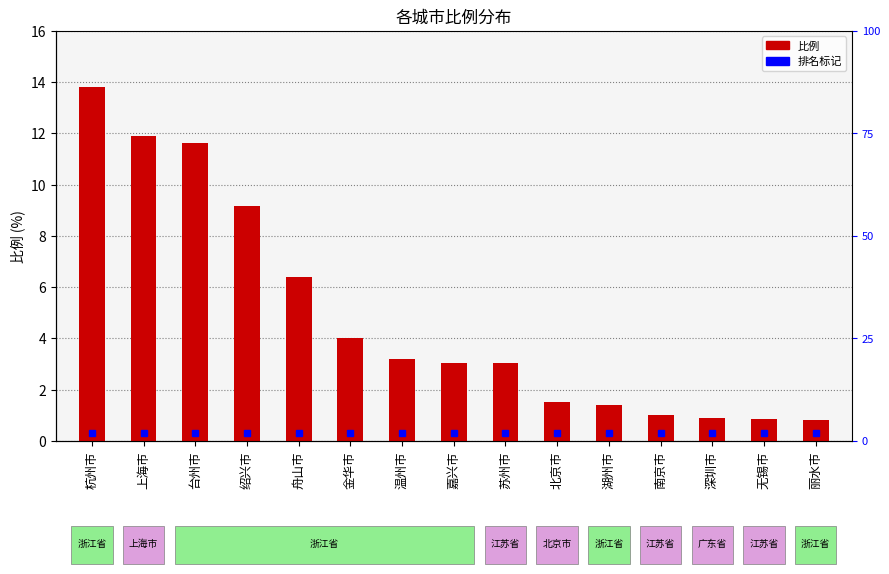

Which label corresponds to the largest value in the chart?

杭州市